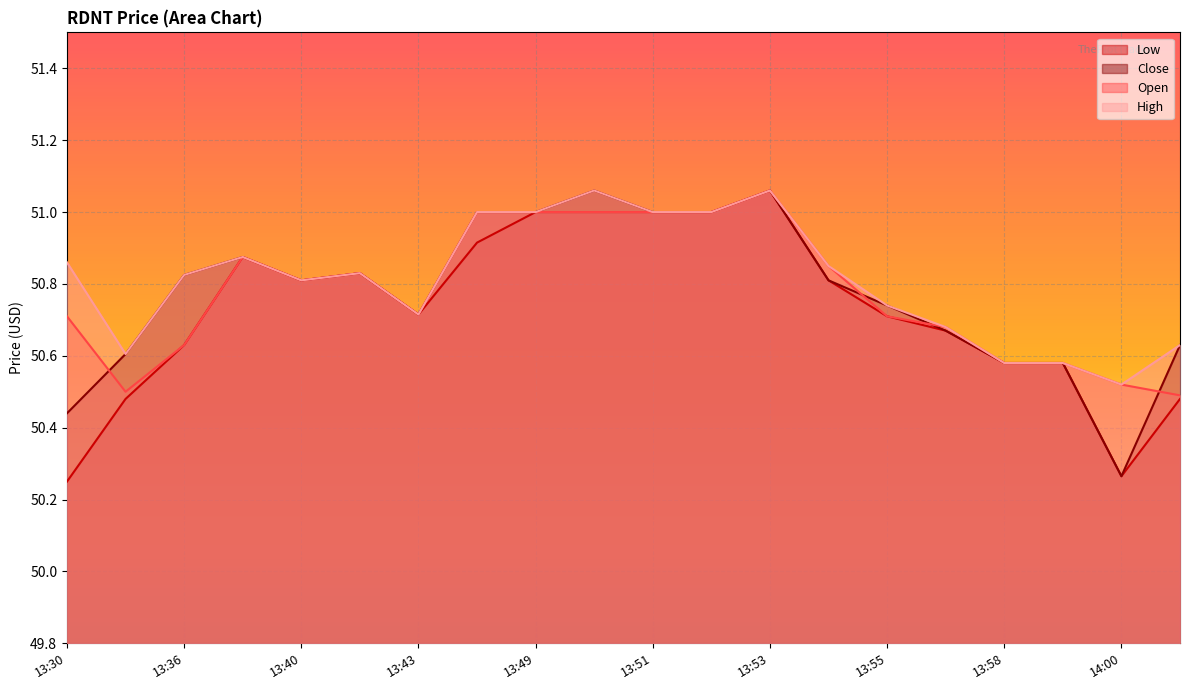

What is the minimum value for High?

50.5